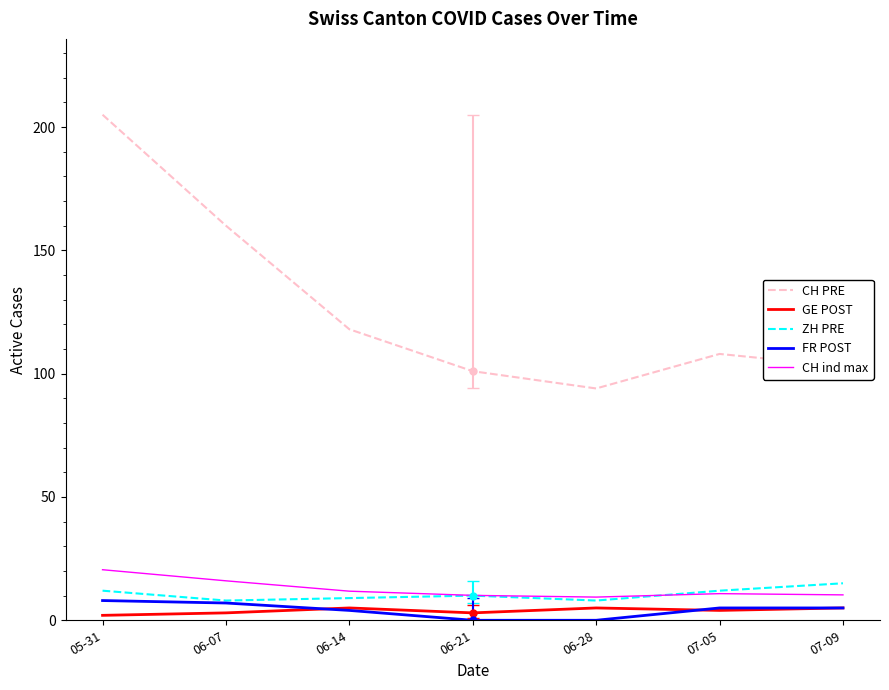

What is the sum of all ZH PRE values?

74.0